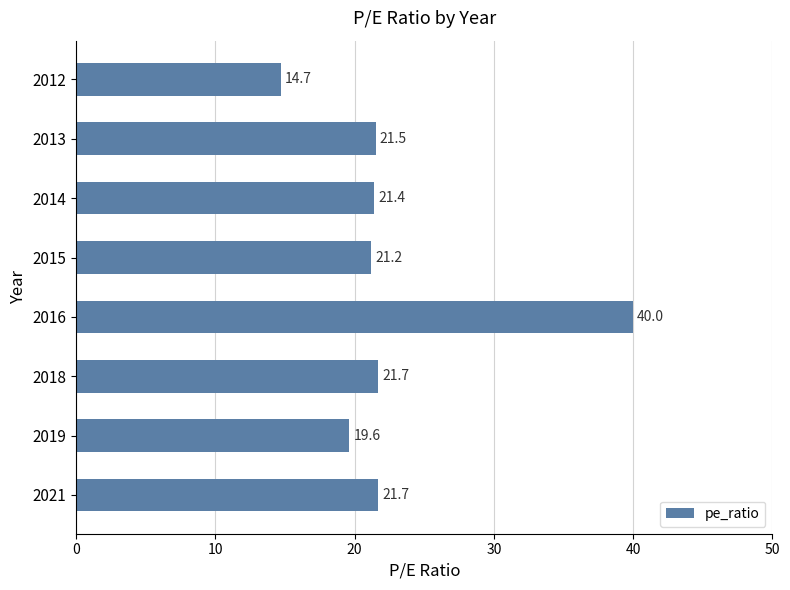

What is the sum of the values at 2021 and 2016?

61.7